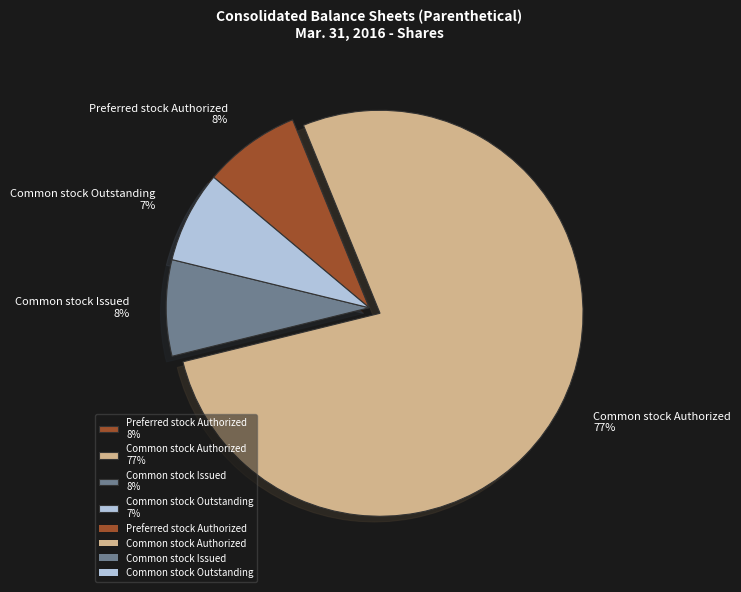

Do Preferred stock Authorized 8% and Common stock Issued 8% together represent more than half of the pie?

No